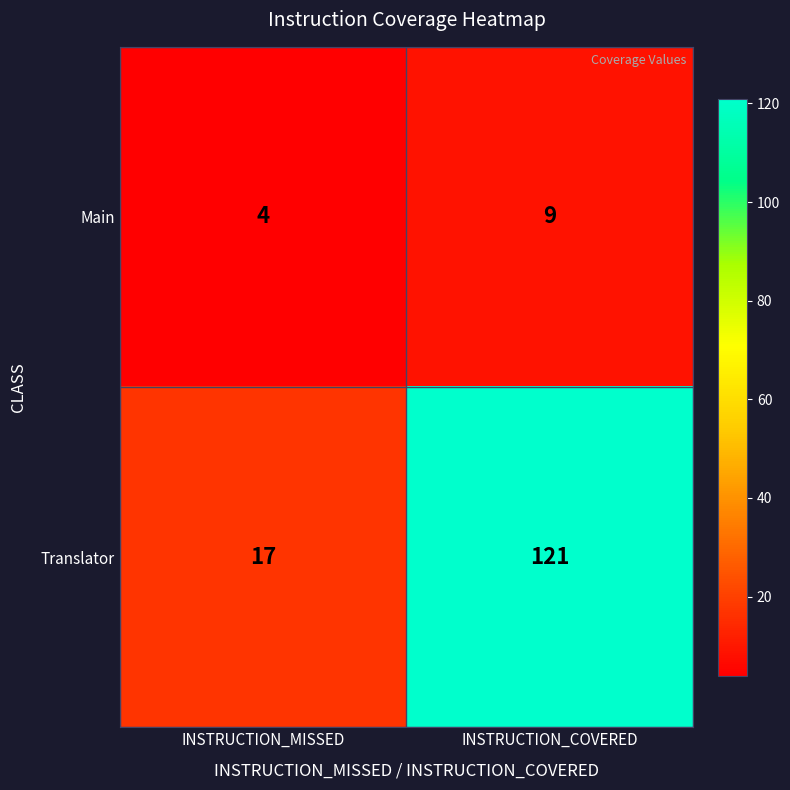

What is the total value across all series at INSTRUCTION_MISSED?

21